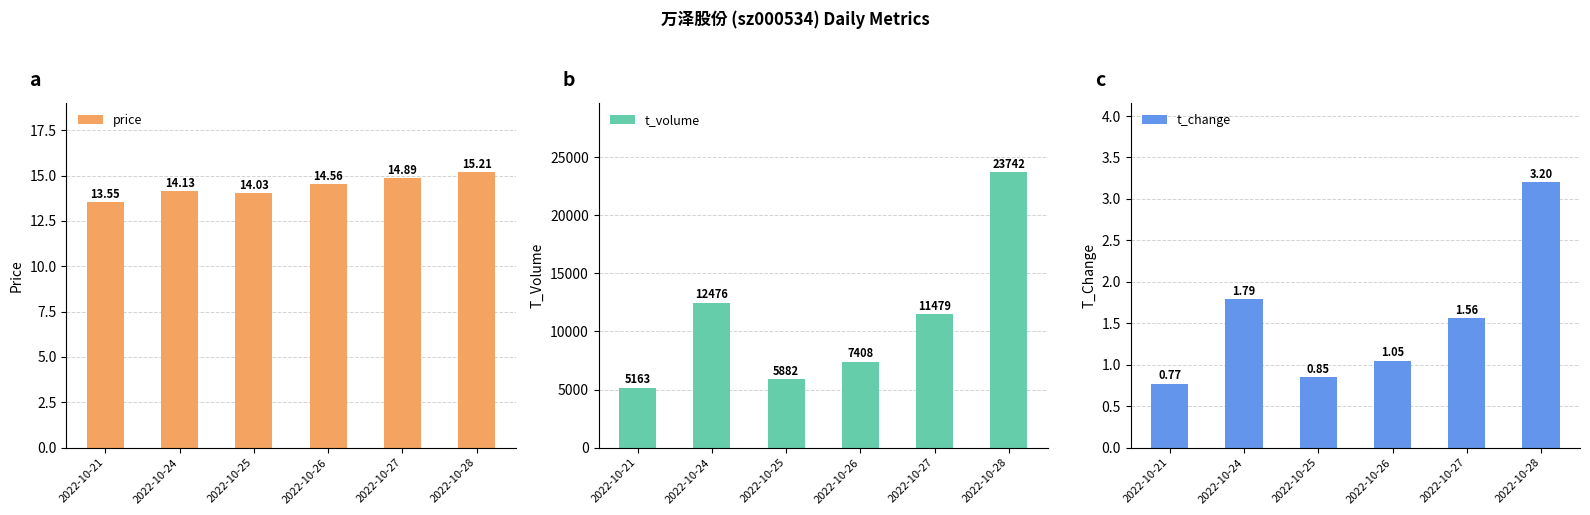

What is the difference between the highest and lowest values at 2022-10-27?

11477.4